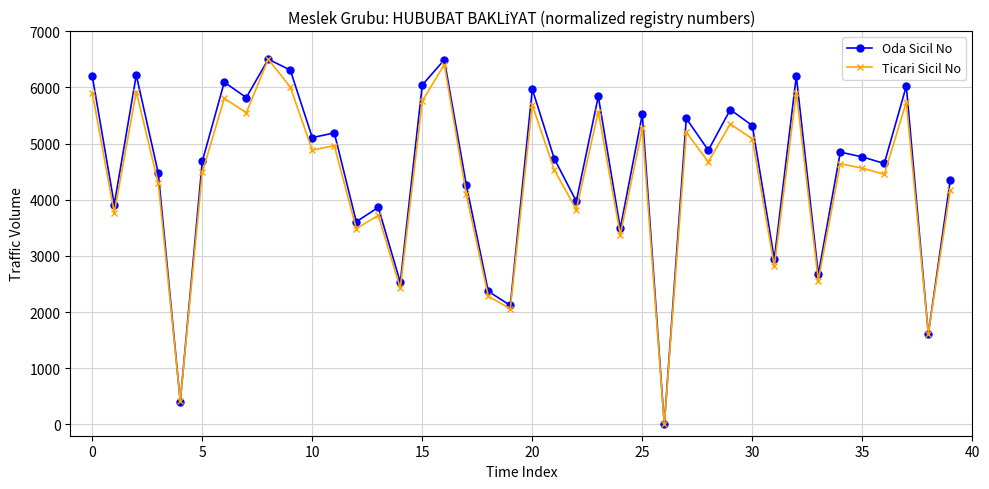

True or false: Oda Sicil No has more than 0 interior local peaks.

True